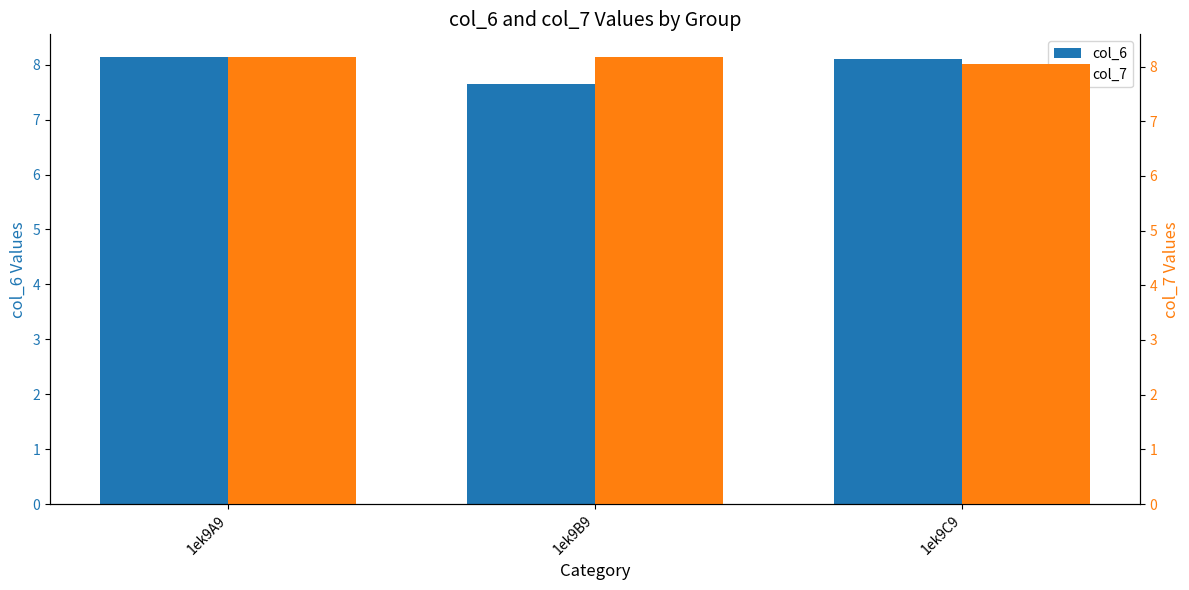

Reading left to right, list all the values displayed in this chart.

col_6: 8.1	7.6	8.1
col_7: 8.2	8.2	8.0